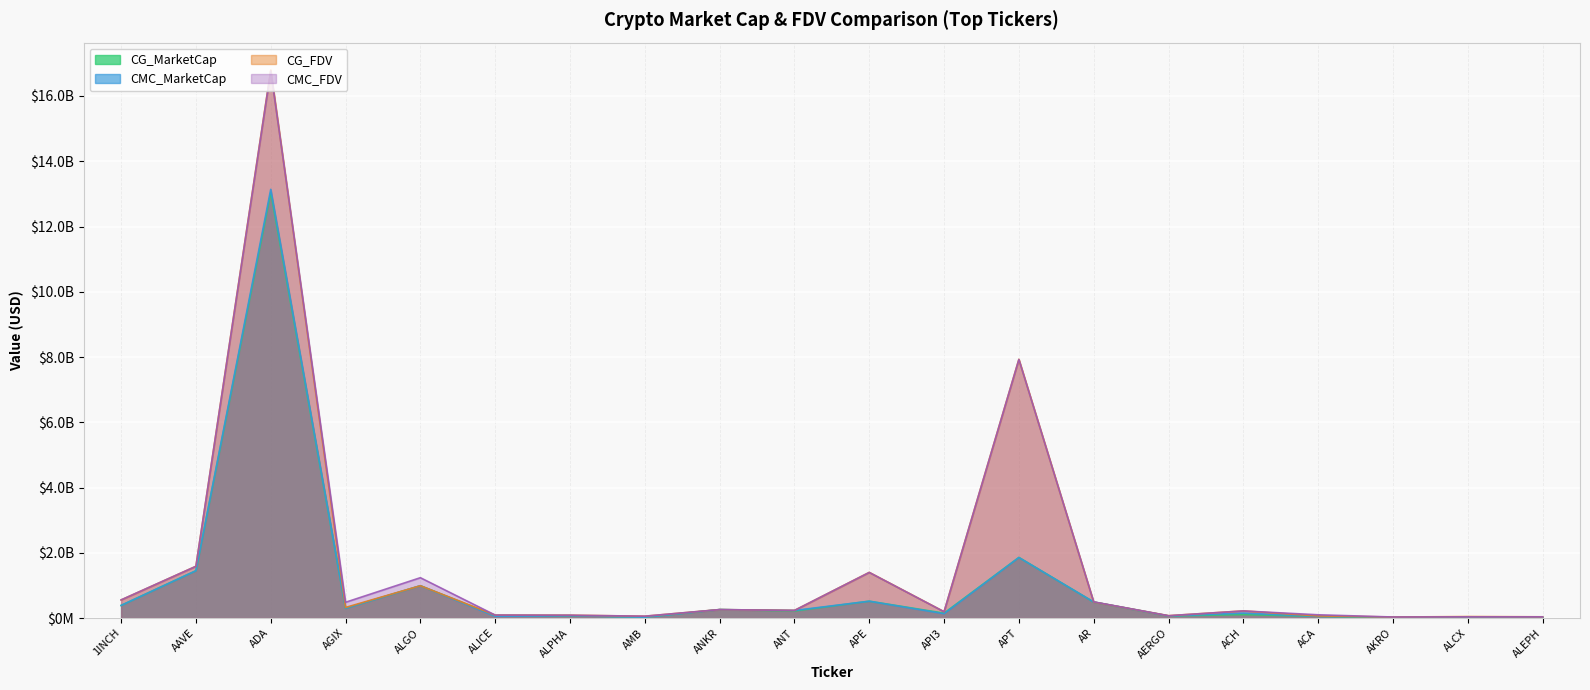

What is the difference between the highest and lowest values at ALPHA?

15334702.2